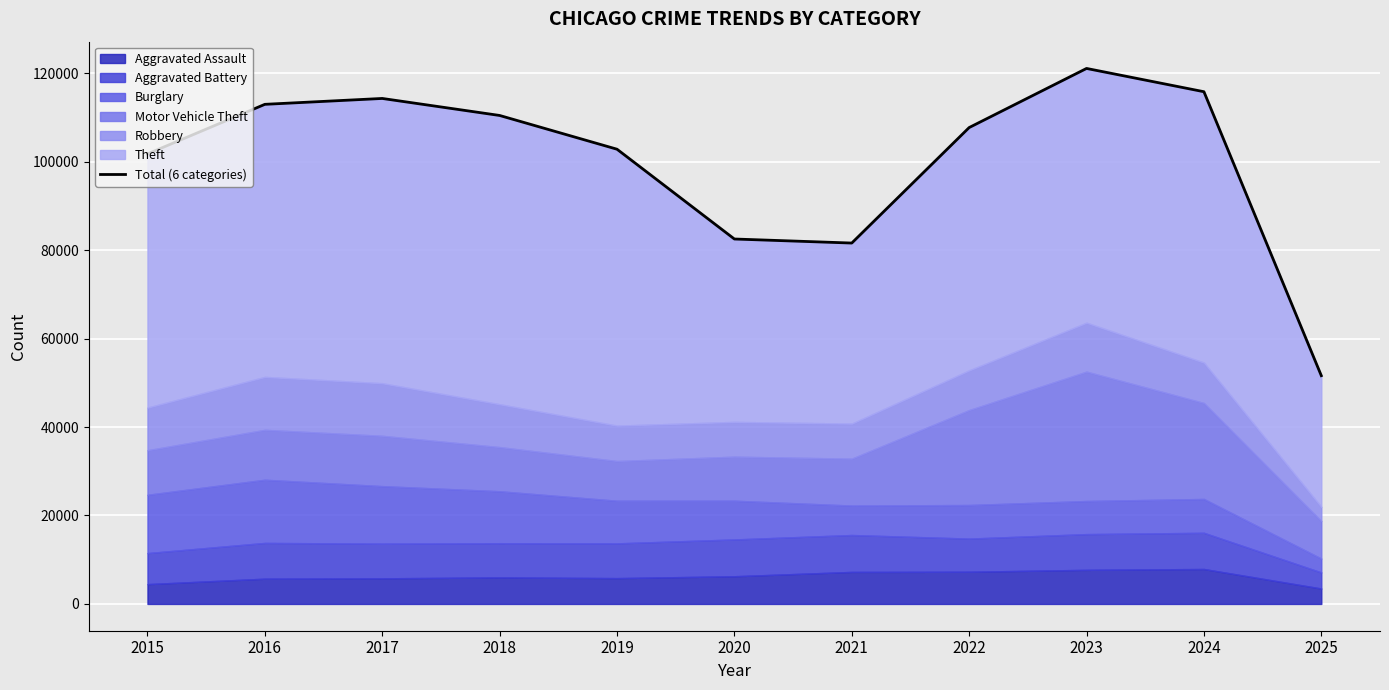

Reading left to right, transcribe all the data shown in this chart.

2015=101740	2016=112956	2017=114286	2018=110439	2019=102809	2020=82508	2021=81593	2022=107705	2023=121070	2024=115808	2025=51609